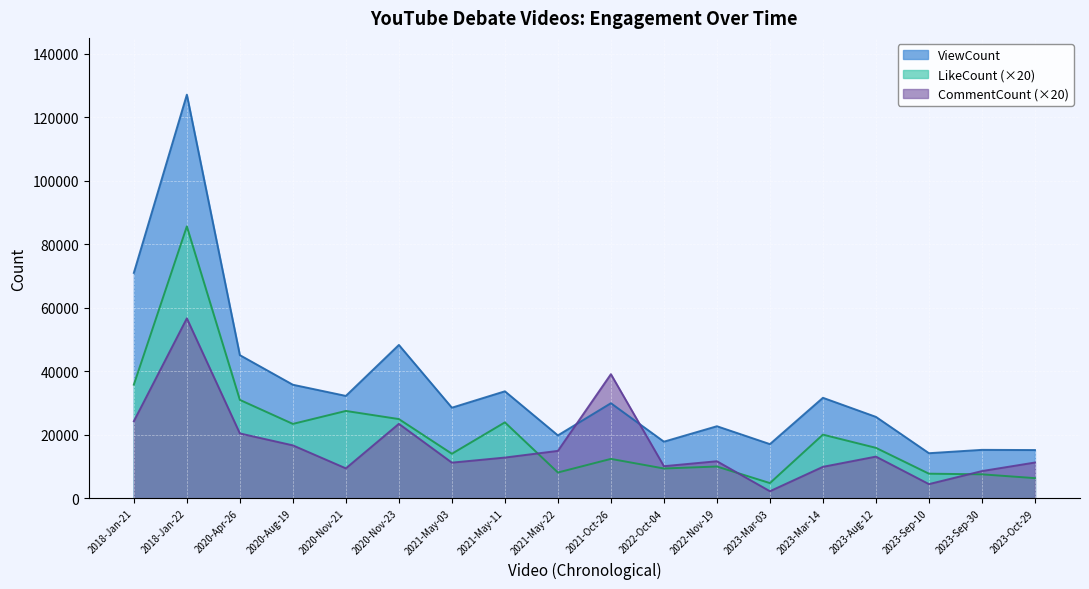

How many interior local valleys does the LikeCount series have?

5